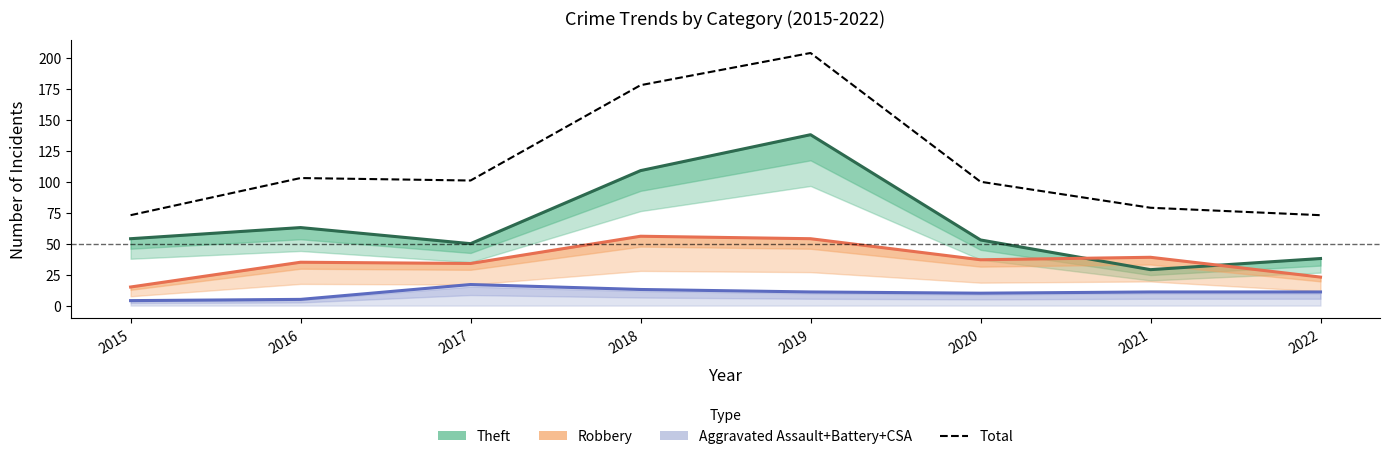

What is the maximum value shown in the chart?

204